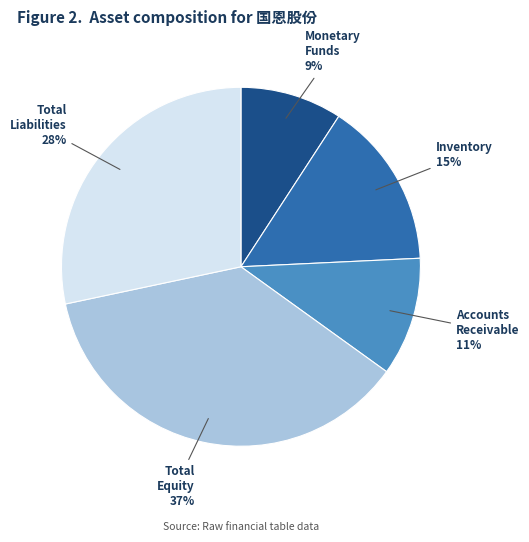

Is there any slice that represents more than half of the pie?

No